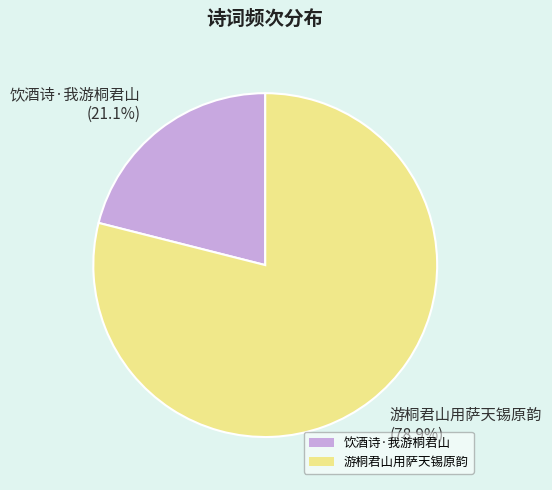

What portion of the pie excludes 游桐君山用萨天锡原韵?

21.1%